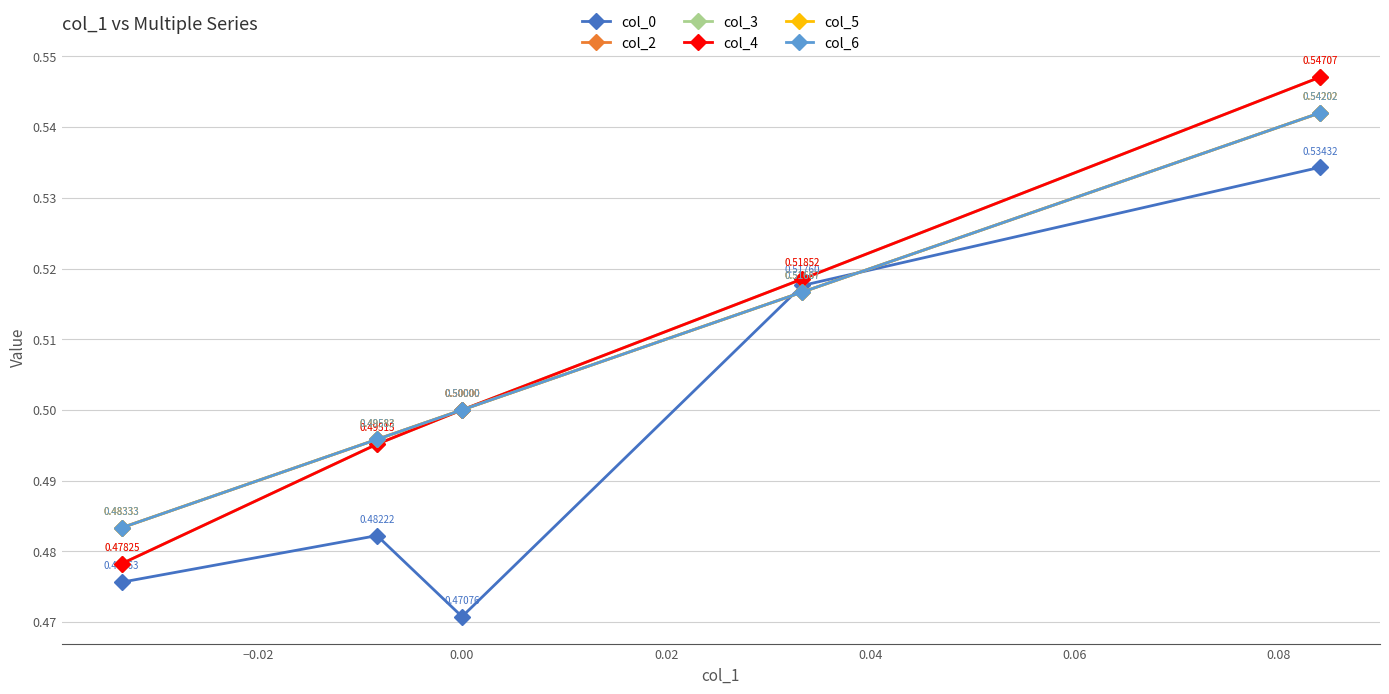

Which series has the largest total across all categories?

col_3